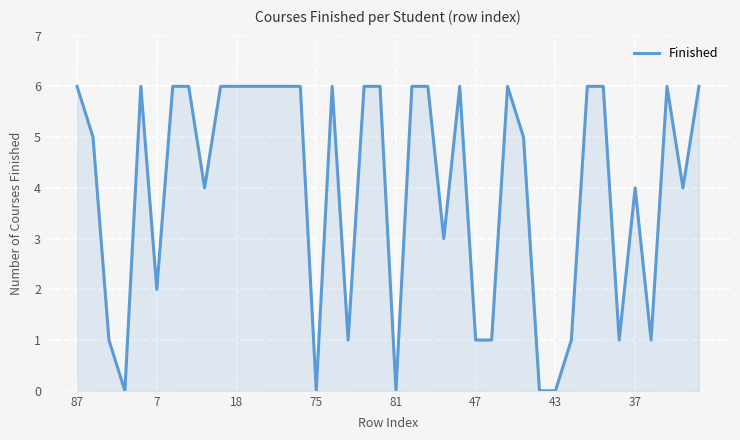

What is the difference between the maximum and minimum values?

6